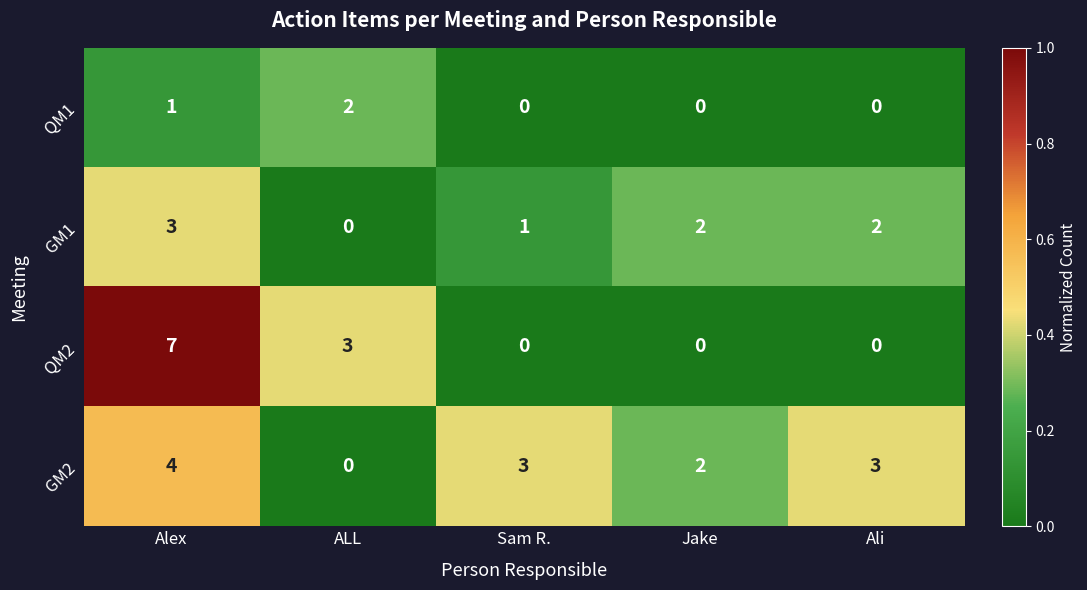

Which category has the highest value in the GM2 series?

Alex